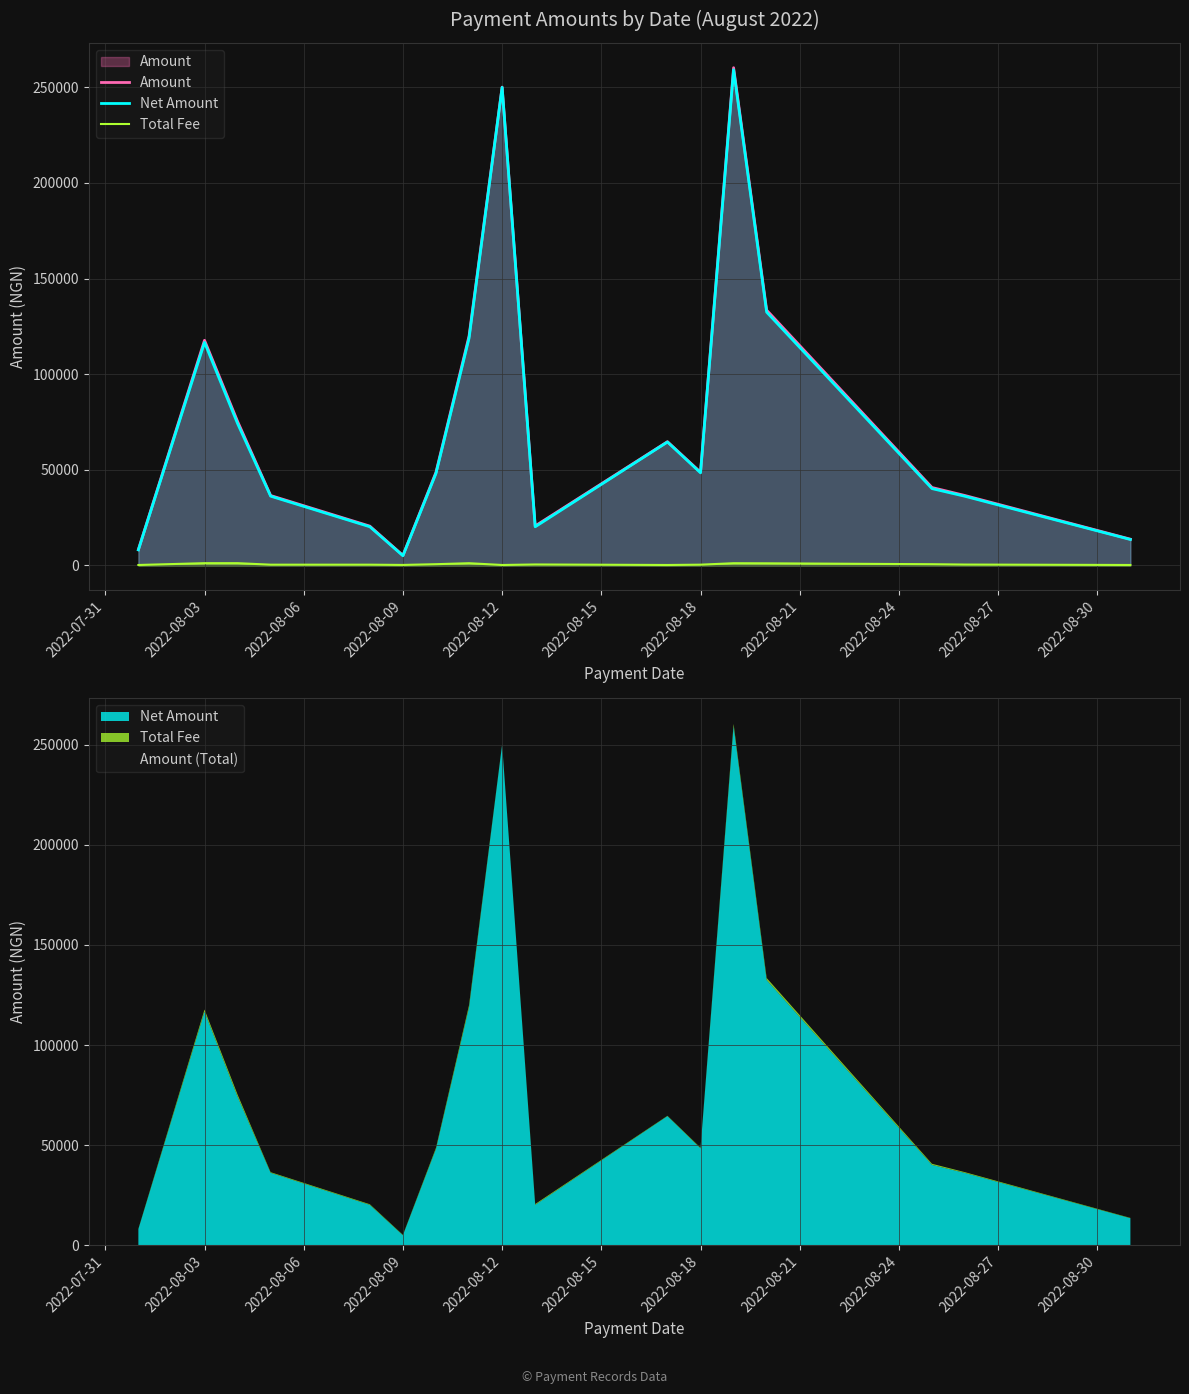

Which series has the widest spread of values?

Amount